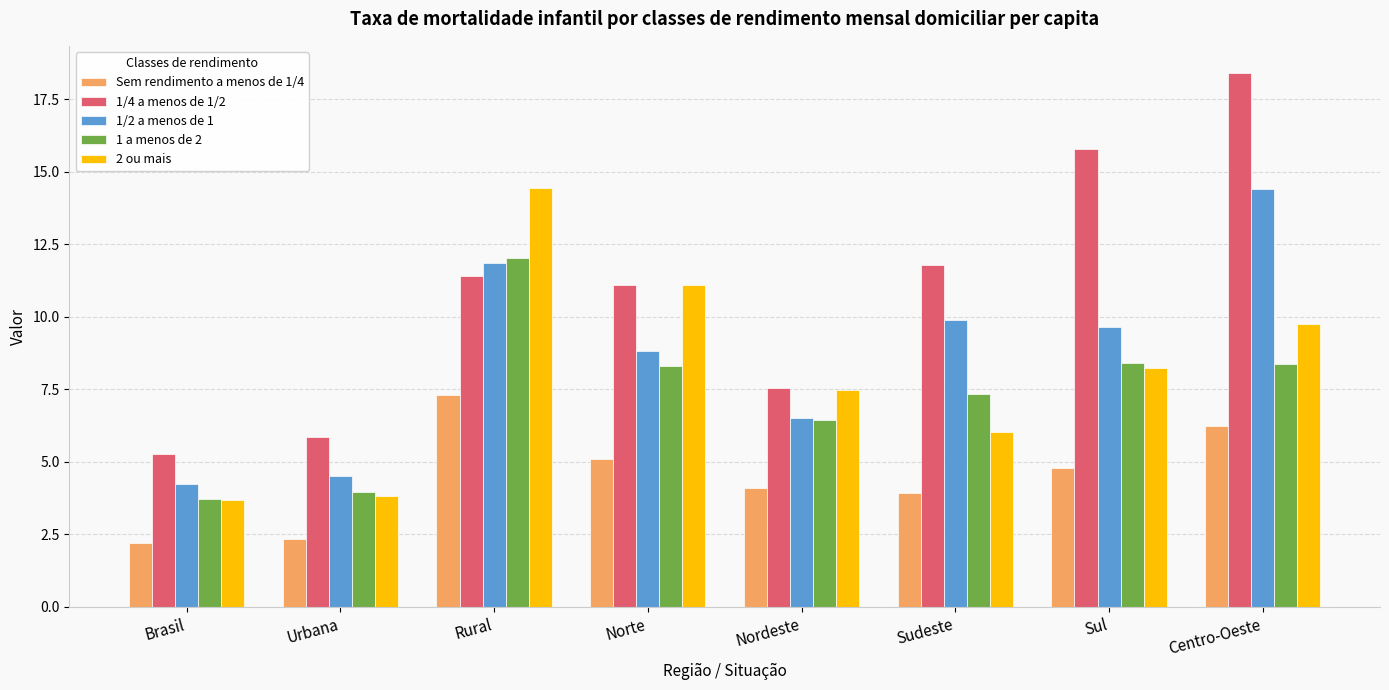

Where does the 1 a menos de 2 series first go above 8?

Rural